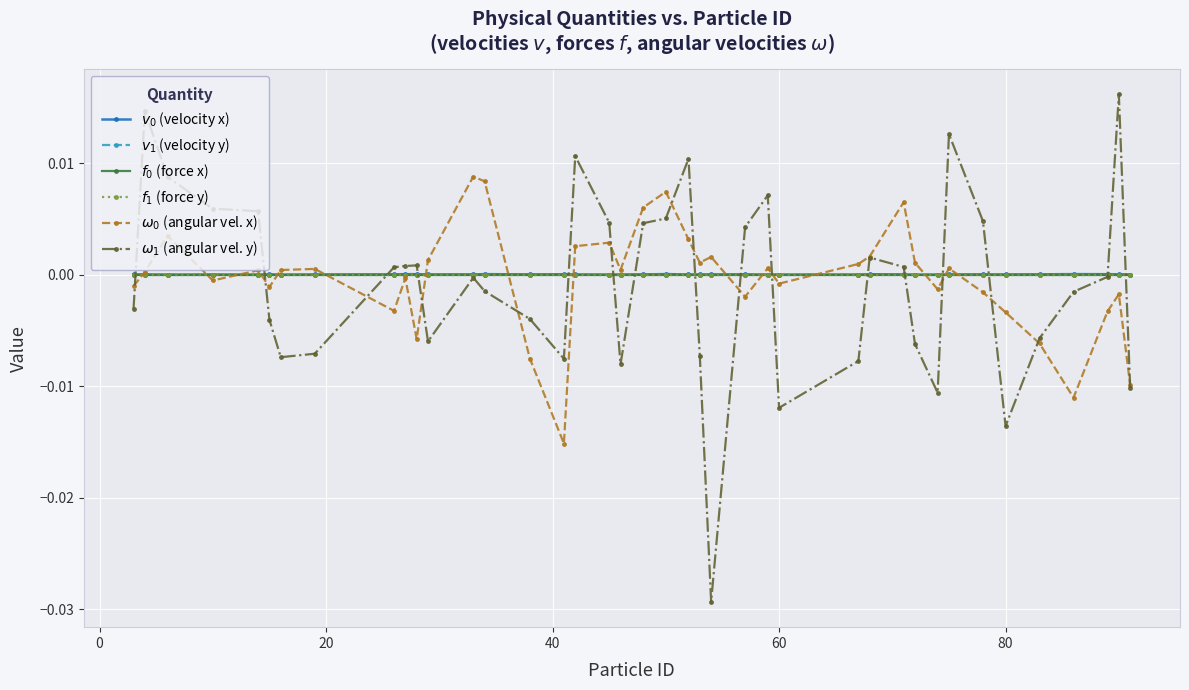

List the series in order of their peak value, lowest first.

$f_1$ (force y), $f_0$ (force x), $v_1$ (velocity y), $v_0$ (velocity x), $\omega_0$ (angular vel. x), $\omega_1$ (angular vel. y)